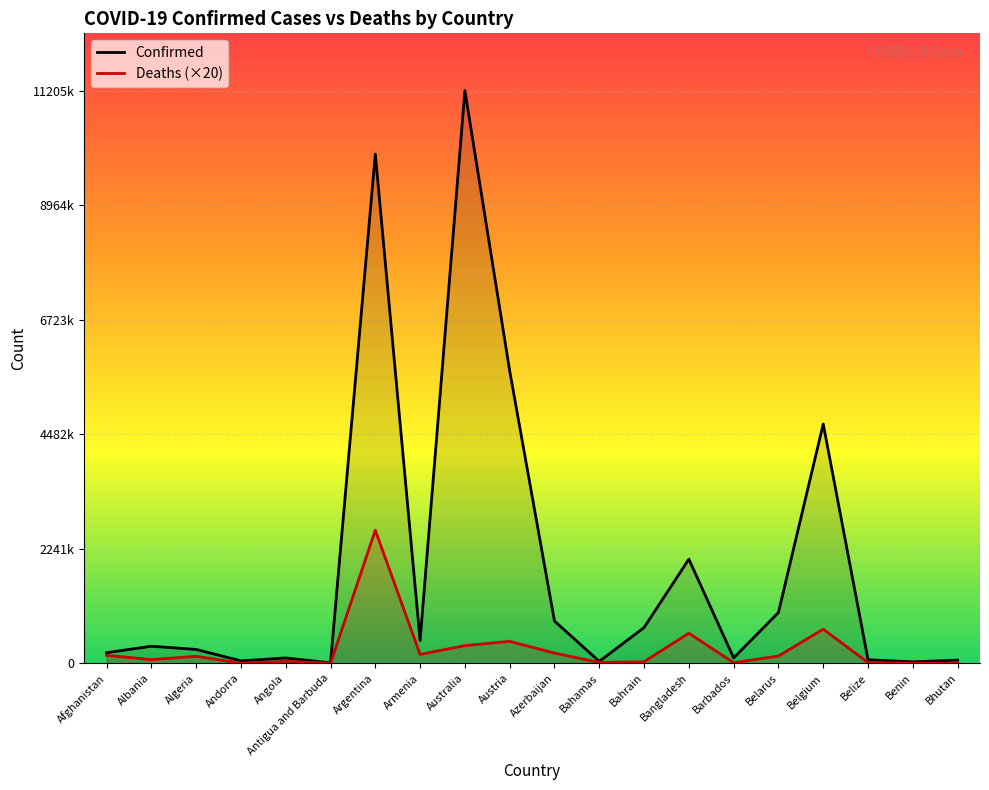

What is the maximum value for Deaths?

2603420